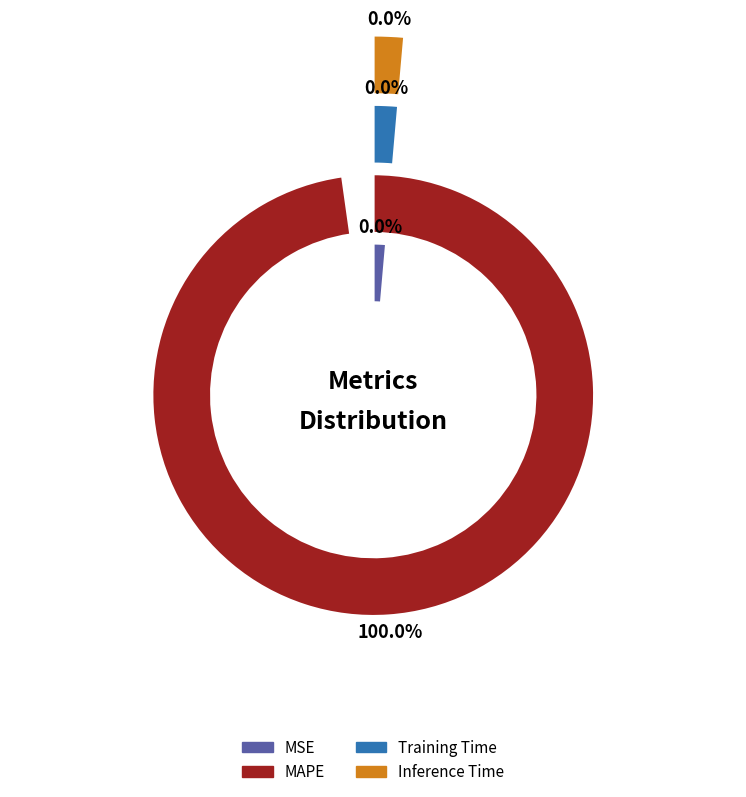

Do MAPE and Training Time together represent more than half of the pie?

Yes